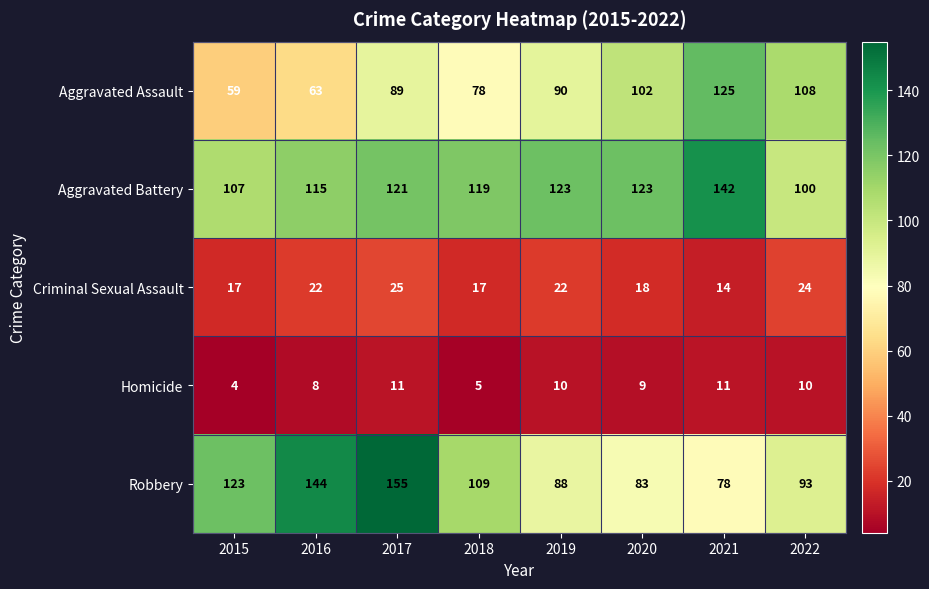

What is the difference between the highest and lowest values at 2018?

114